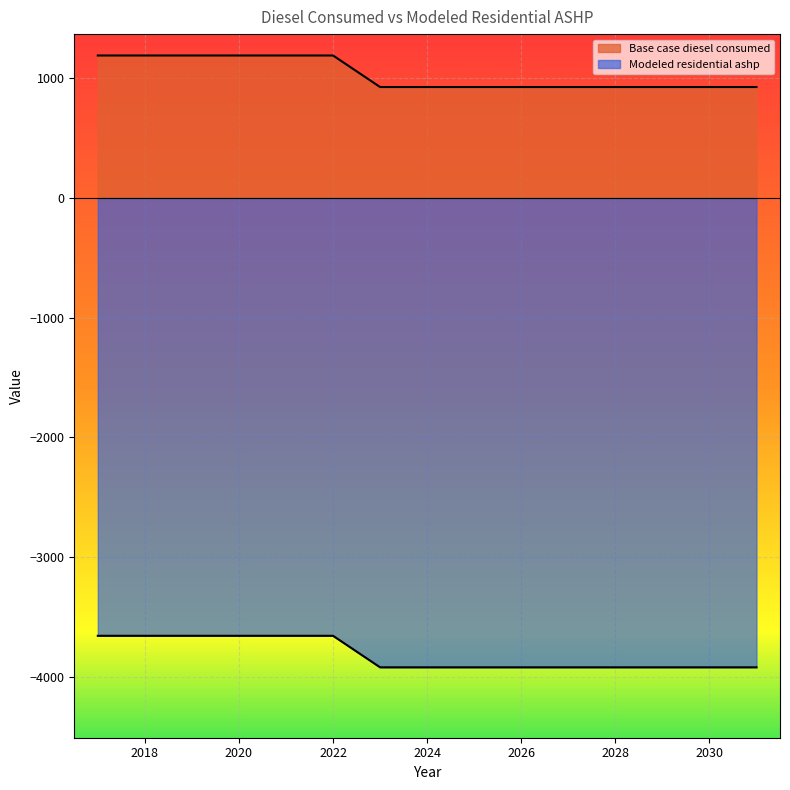

What is the value of the Base case diesel consumed point at the 3rd from the left?

1191.0